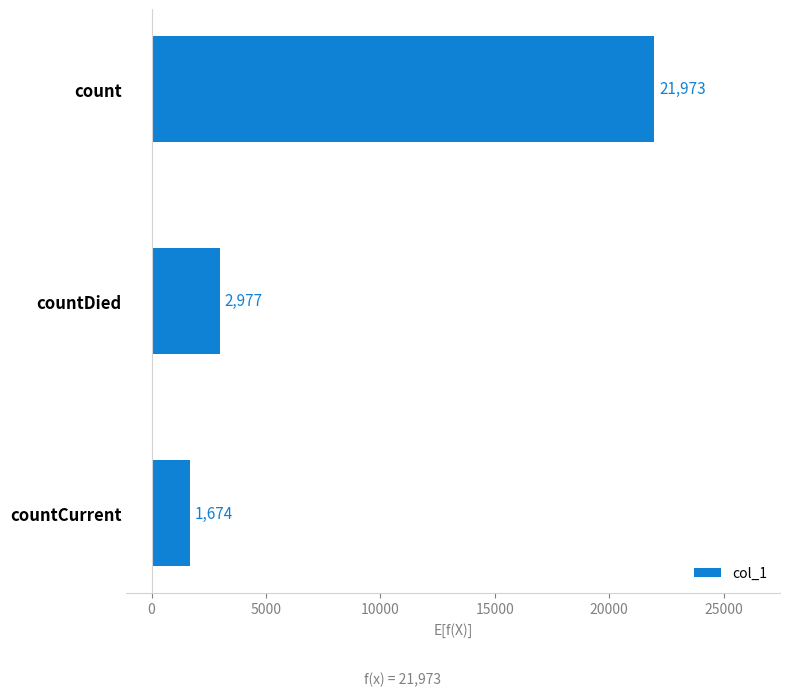

What is the label of the 2nd bar from the top?

countDied